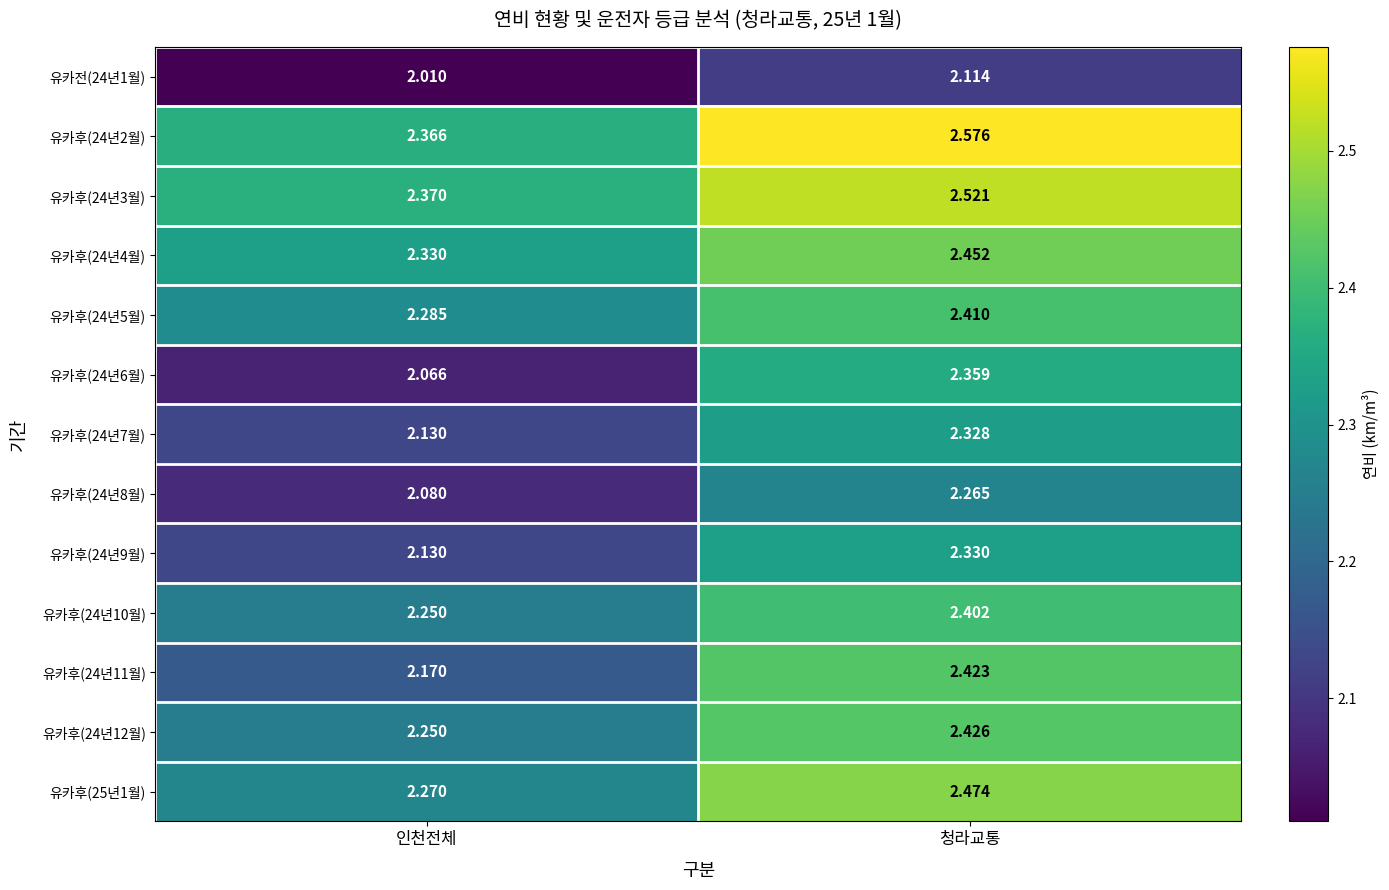

At which label is 유카후(24년9월) closest to 2?

인천전체